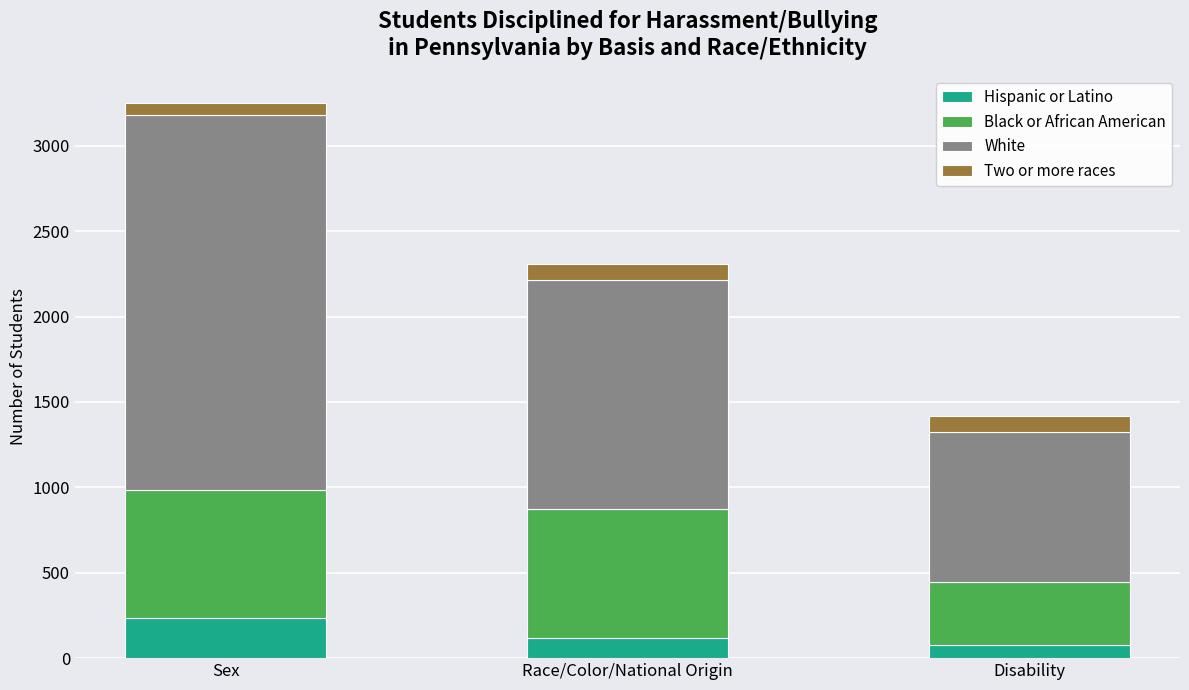

What is the minimum value for Hispanic or Latino?

79